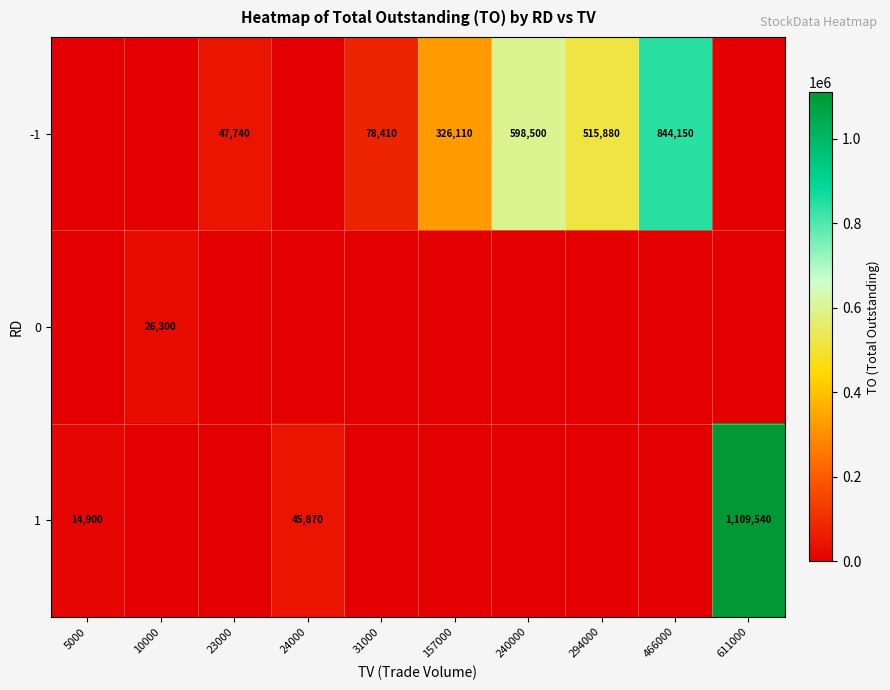

The value of 1 at 5000 is 21048. True or false?

False